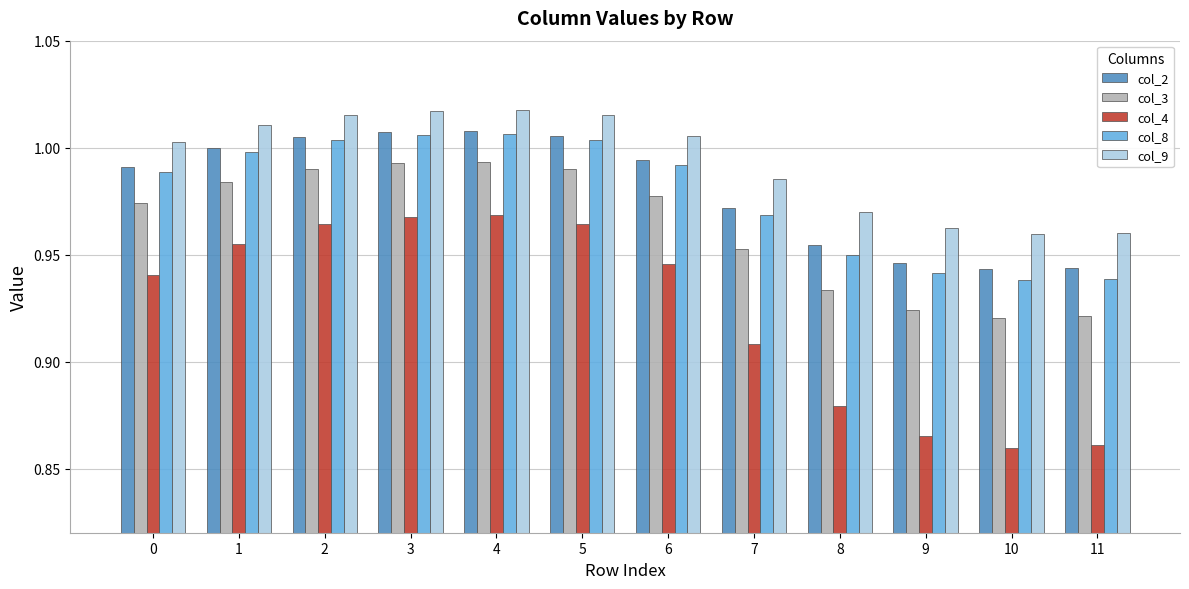

Count the col_4 values in the range 0 to 1.

12